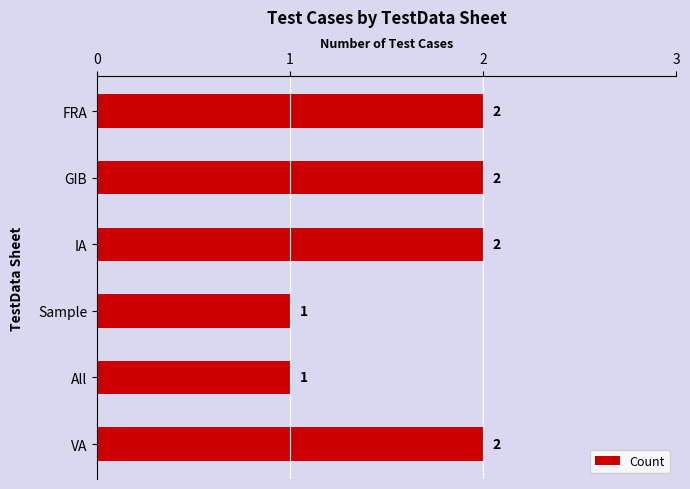

How many values are between 1 and 2?

6